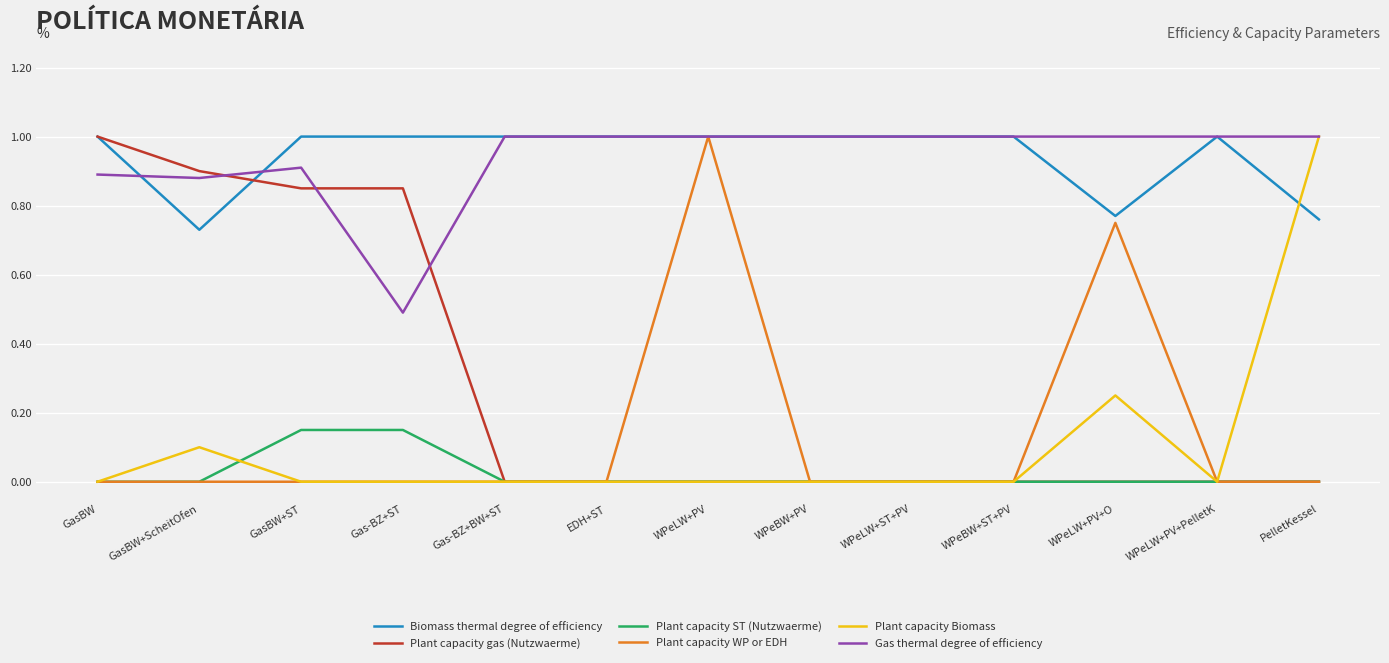

What is the spread (max minus min) of values at PelletKessel?

1.0